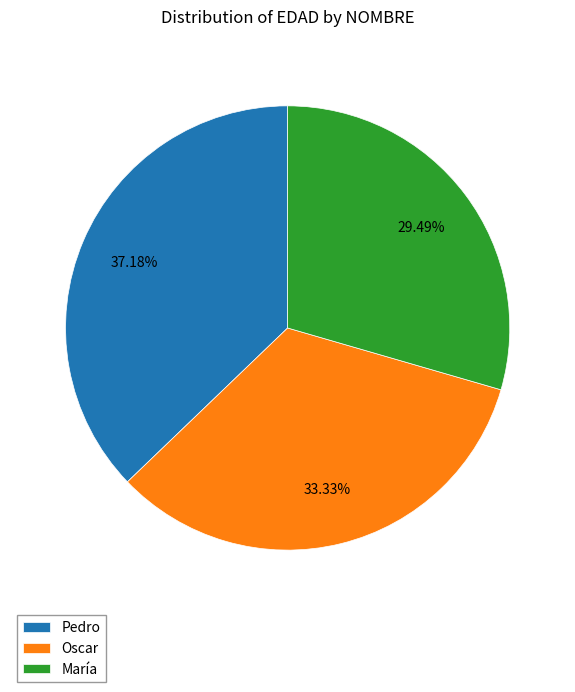

How many segments does this pie chart have?

3